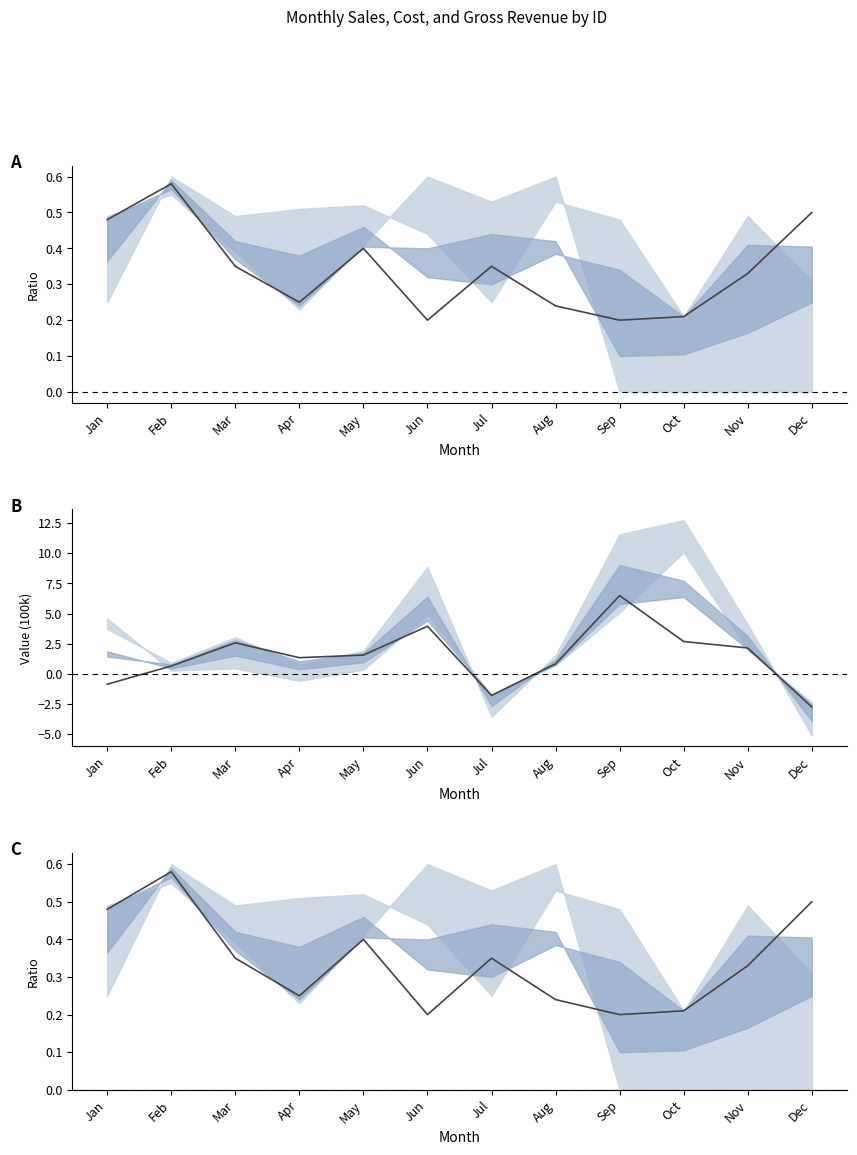

Rank the series at Jan from lowest to highest value.

Gross/100k diff, (Sales-Cost)/Sales, Gross Rev Ratio